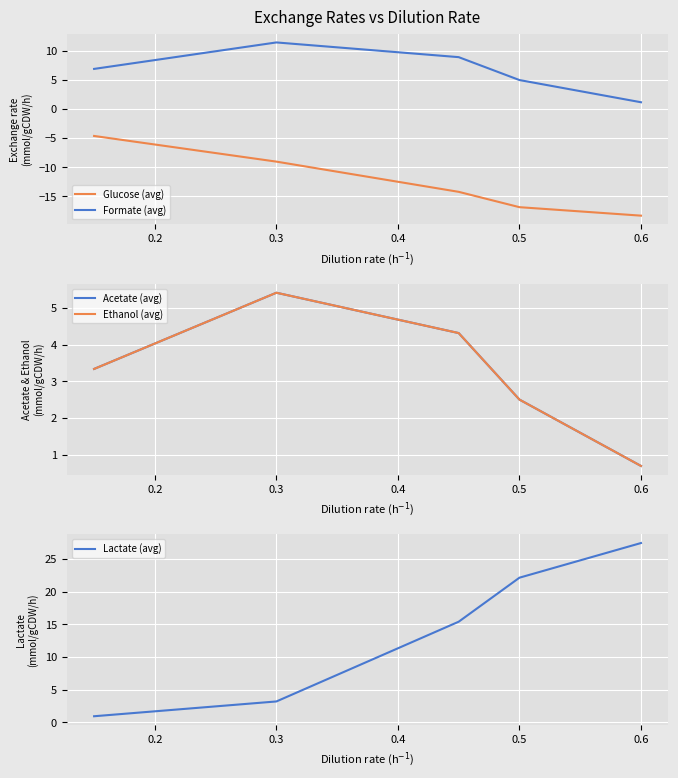

At how many categories does at least one series exceed -17?

5